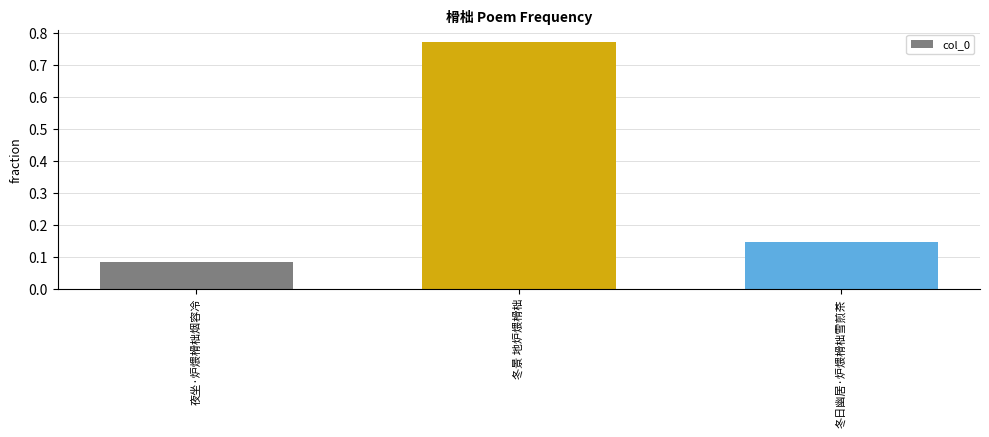

At which category does the chart reach its minimum across all series?

夜坐·炉煨榾柮烟容冷